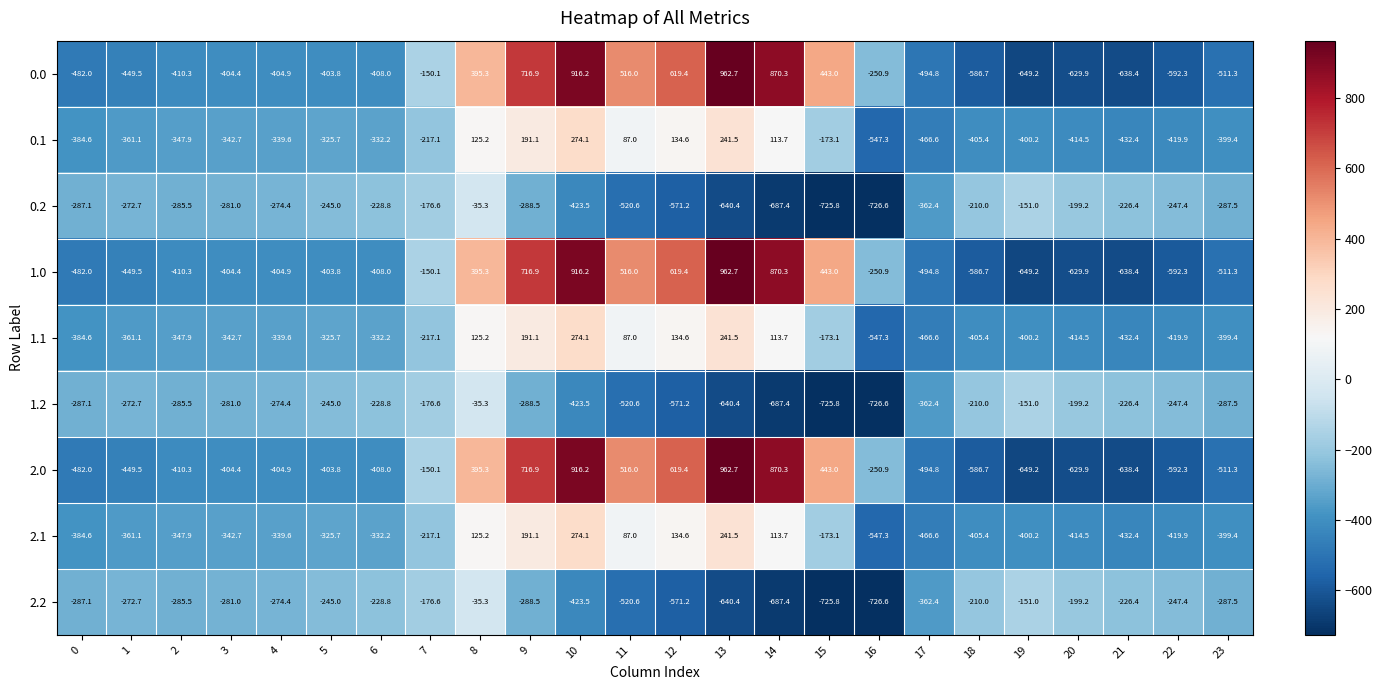

At how many categories does at least one series exceed 171?

8